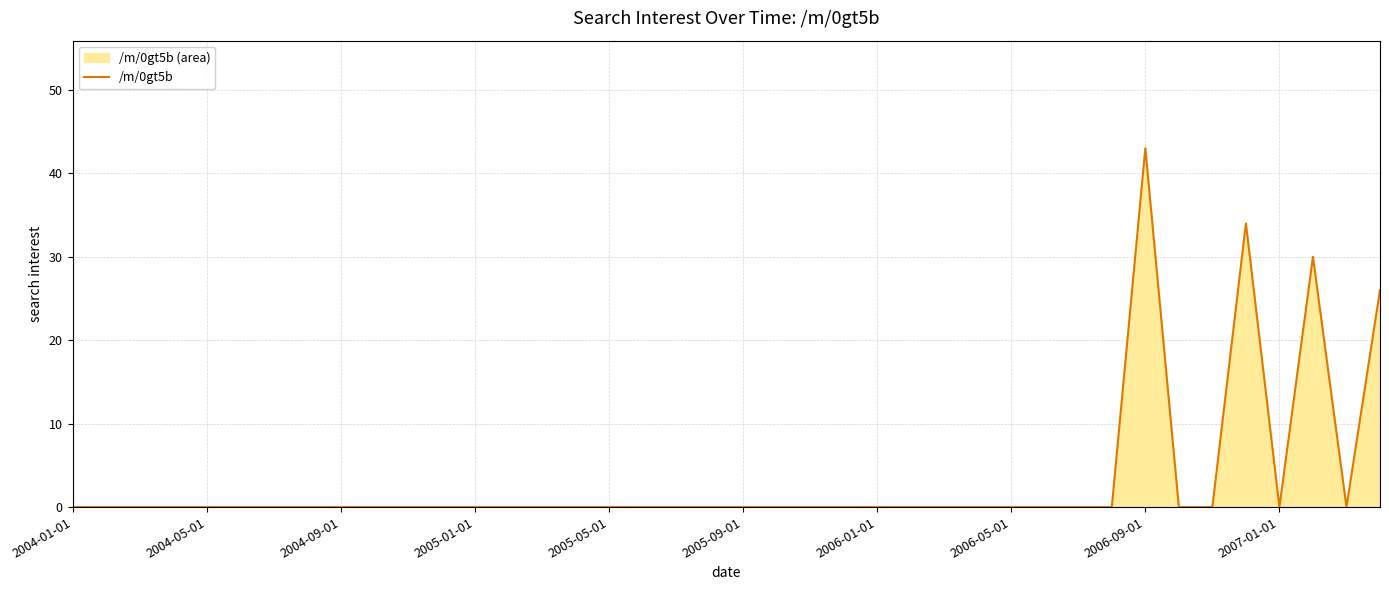

What is the average value?

3